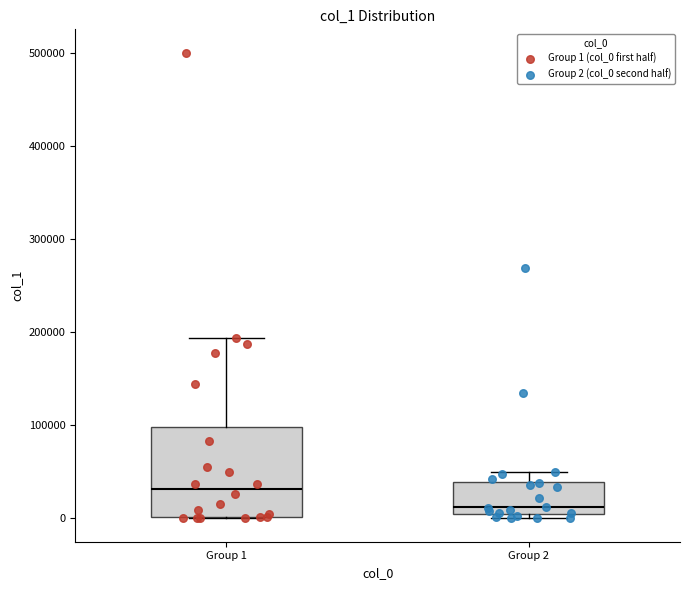

Where is the upper edge of the box for Group 2 on the y-axis? The values are not printed on the chart, so give them approximately, as read against the axis.

40000